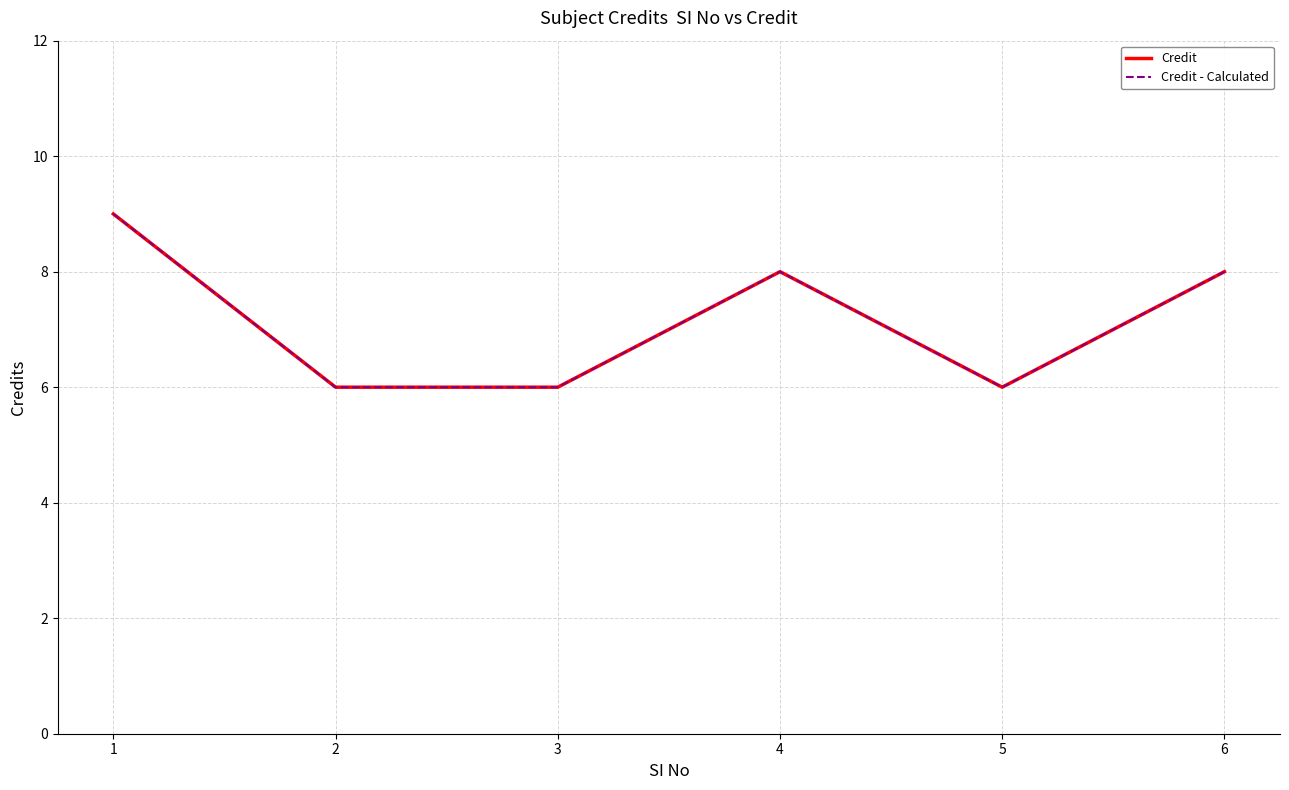

How many lines are shown in the chart?

2